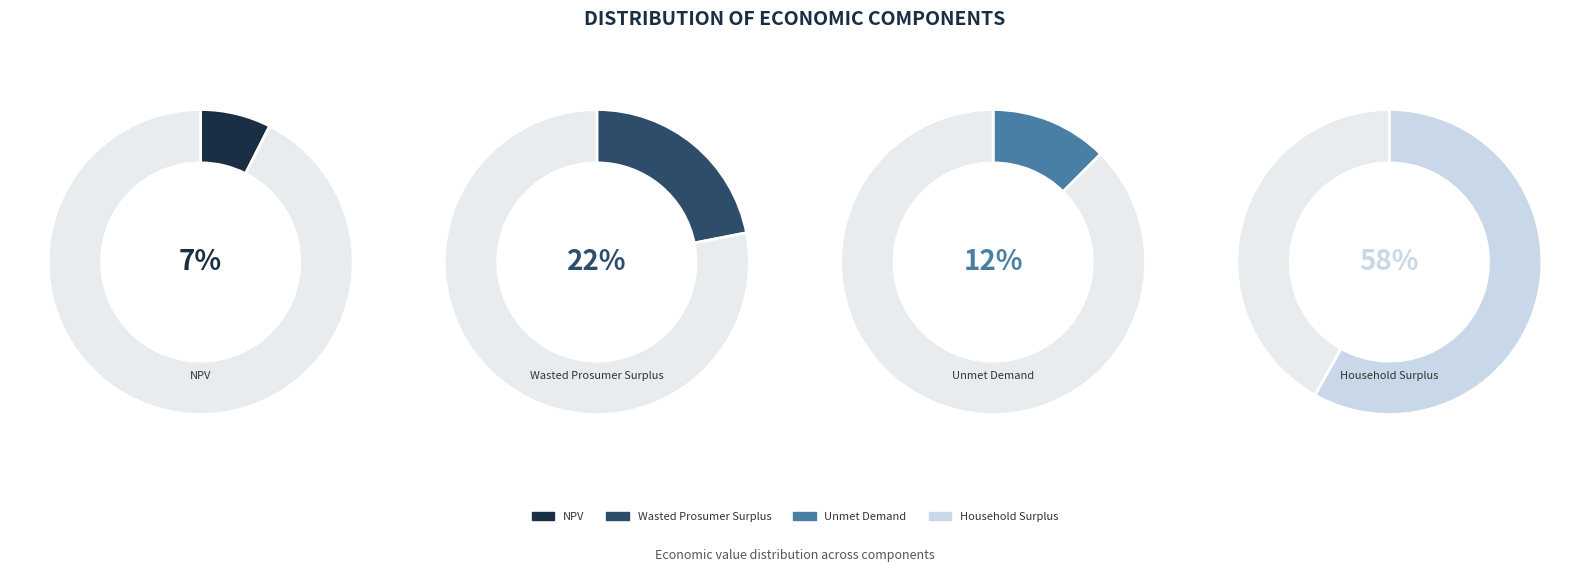

To the nearest percent, what portion does Unmet Demand represent?

12%